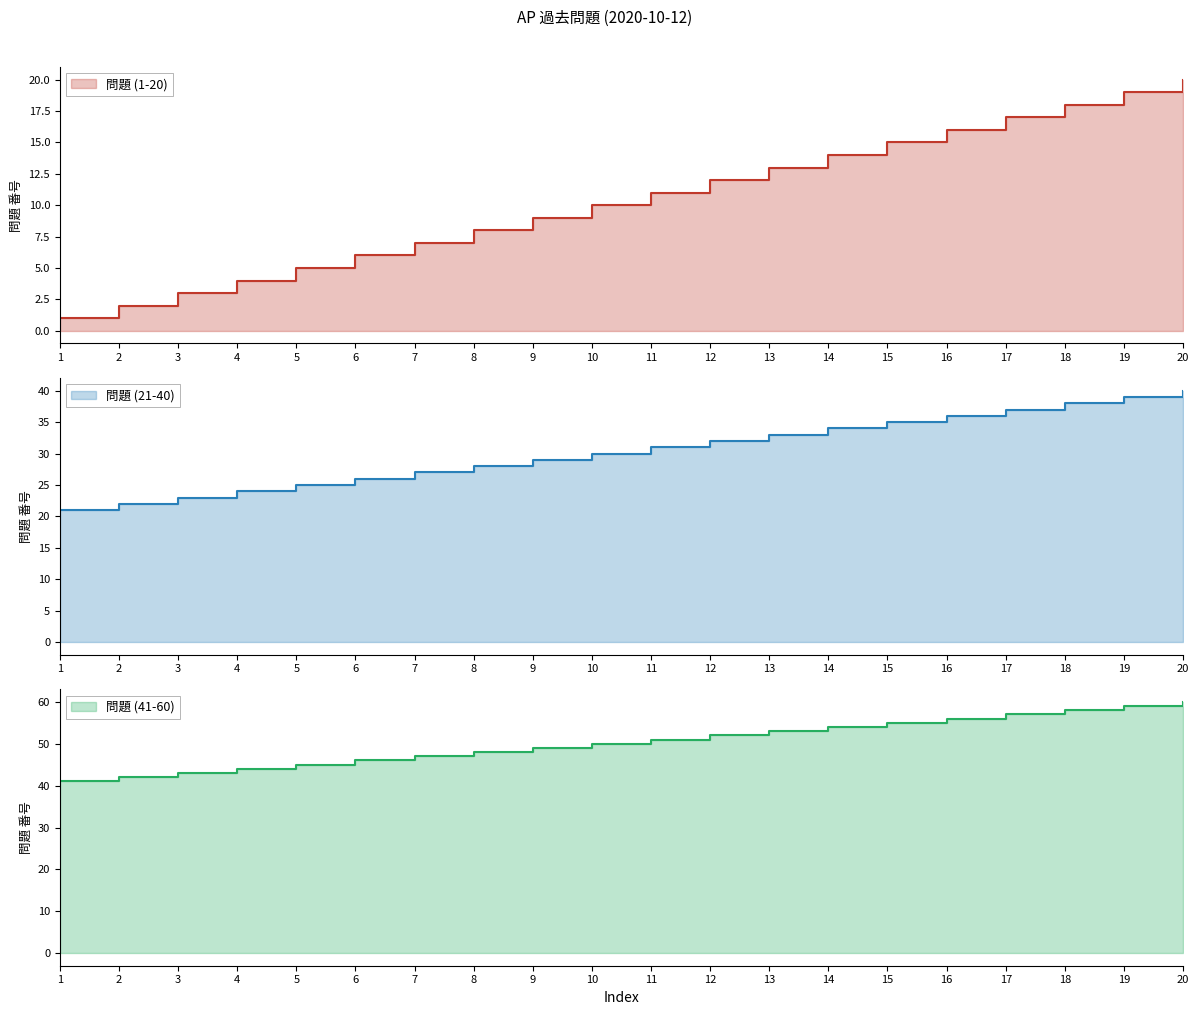

What is the minimum value shown in the chart?

1